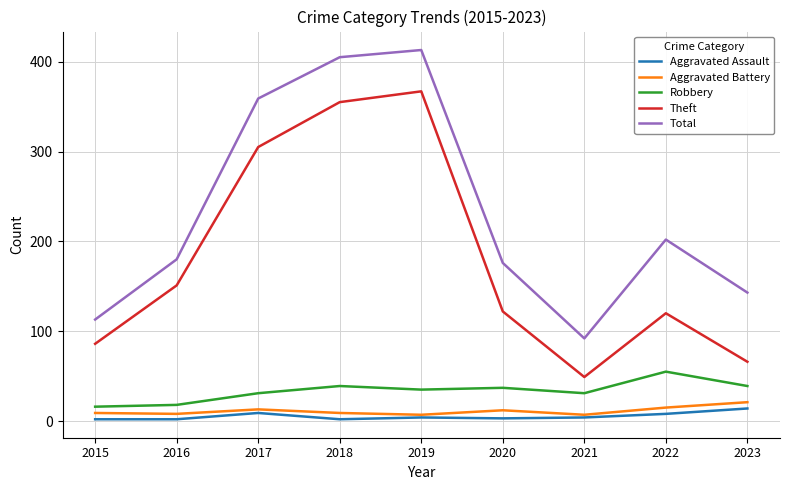

What is the approximate value of Aggravated Assault at 2023?

14